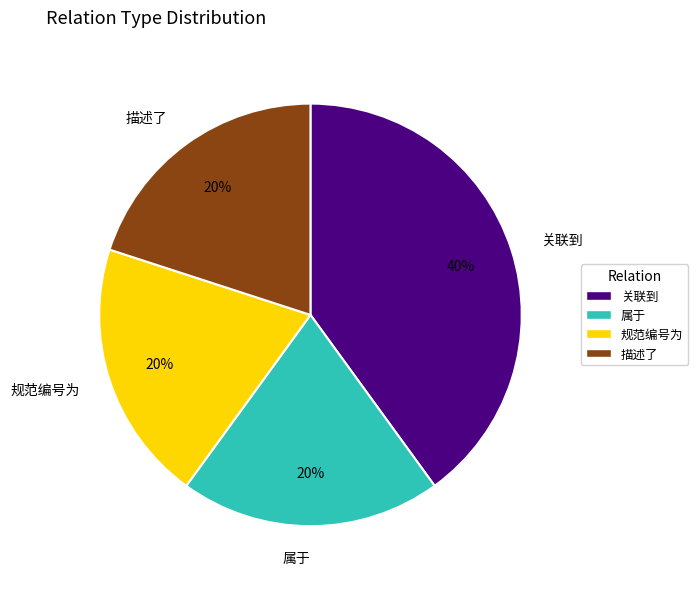

How many segments does this pie chart have?

4